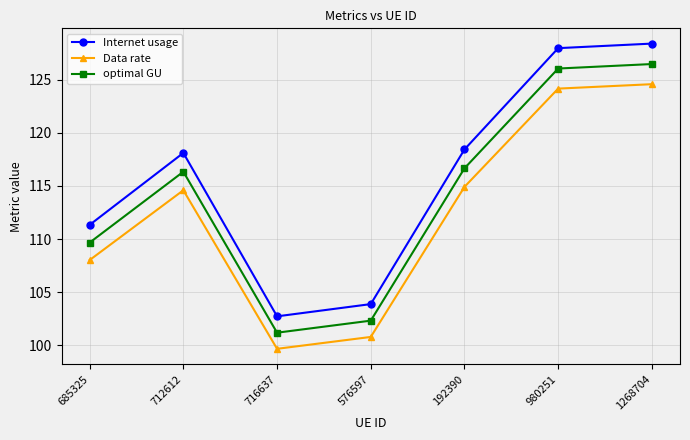

True or false: optimal GU has a value of 126.5 at 1268704.

True